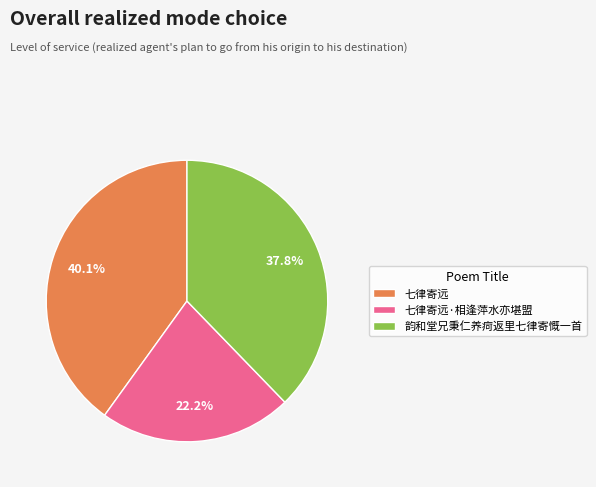

How many segments does this pie chart have?

3